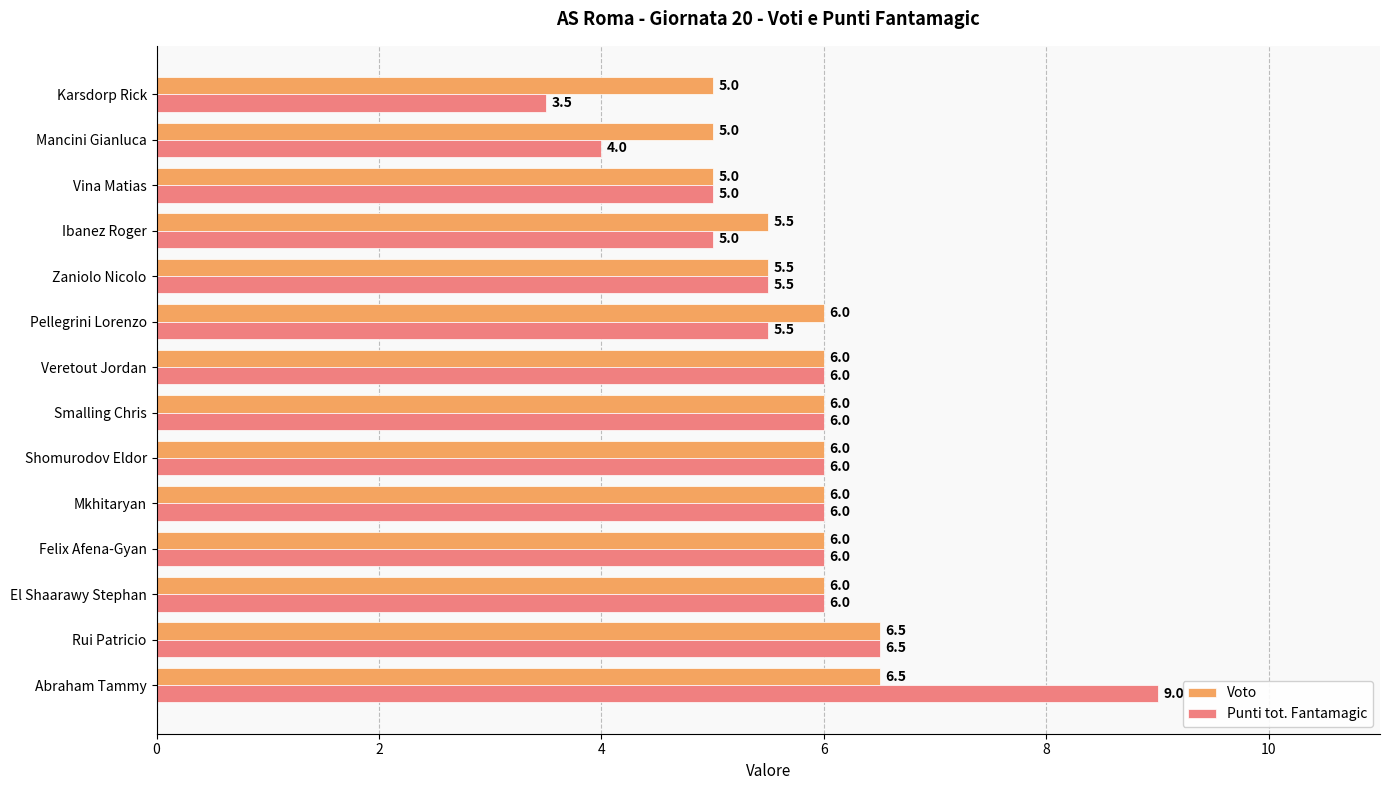

What is the approximate value of Punti tot. Fantamagic at Pellegrini Lorenzo?

5.5